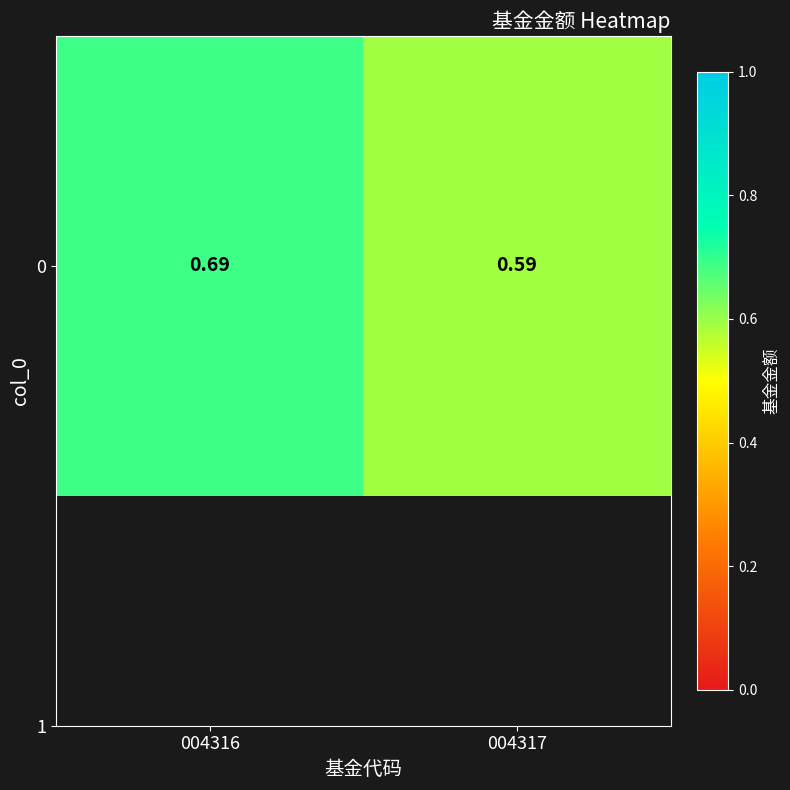

At which label is the value closest to 0?

004317